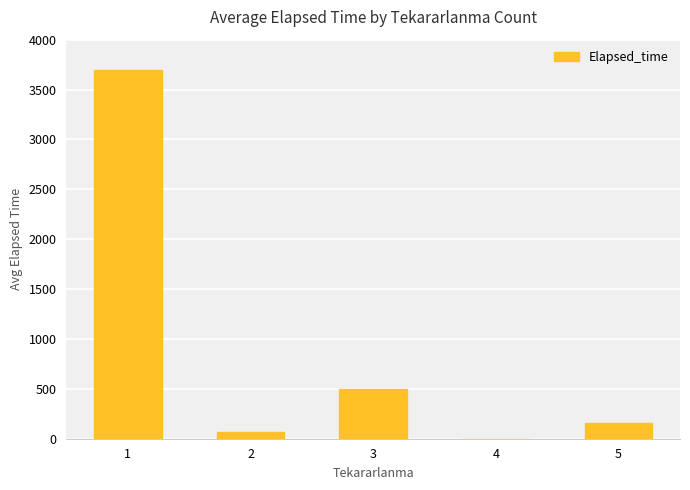

Reading left to right, extract all data points from this chart.

1=3694.0	2=69.2	3=498.3	4=0.0	5=160.0